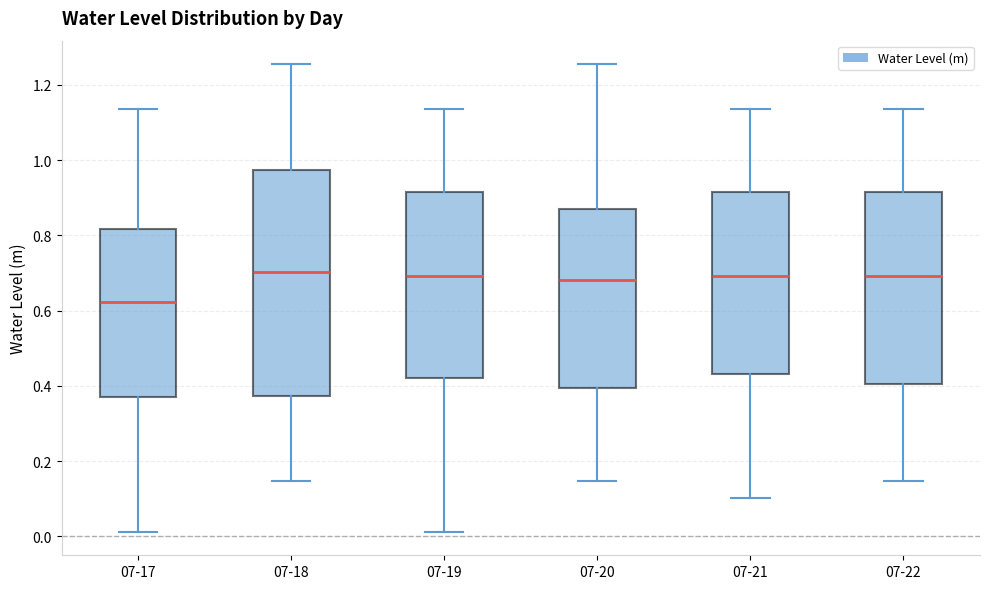

Reading left to right, read every box against the y-axis: the position of its median line, the range the box covers, and the ends of its whiskers. The values are not printed on the chart, so give them approximately, as read against the axis.

07-17: median 0.62, box 0.36 to 0.82, whiskers 0.02 to 1.14
07-18: median 0.70, box 0.38 to 0.98, whiskers 0.14 to 1.26
07-19: median 0.70, box 0.42 to 0.92, whiskers 0.02 to 1.14
07-20: median 0.68, box 0.40 to 0.88, whiskers 0.14 to 1.26
07-21: median 0.70, box 0.44 to 0.92, whiskers 0.10 to 1.14
07-22: median 0.70, box 0.40 to 0.92, whiskers 0.14 to 1.14